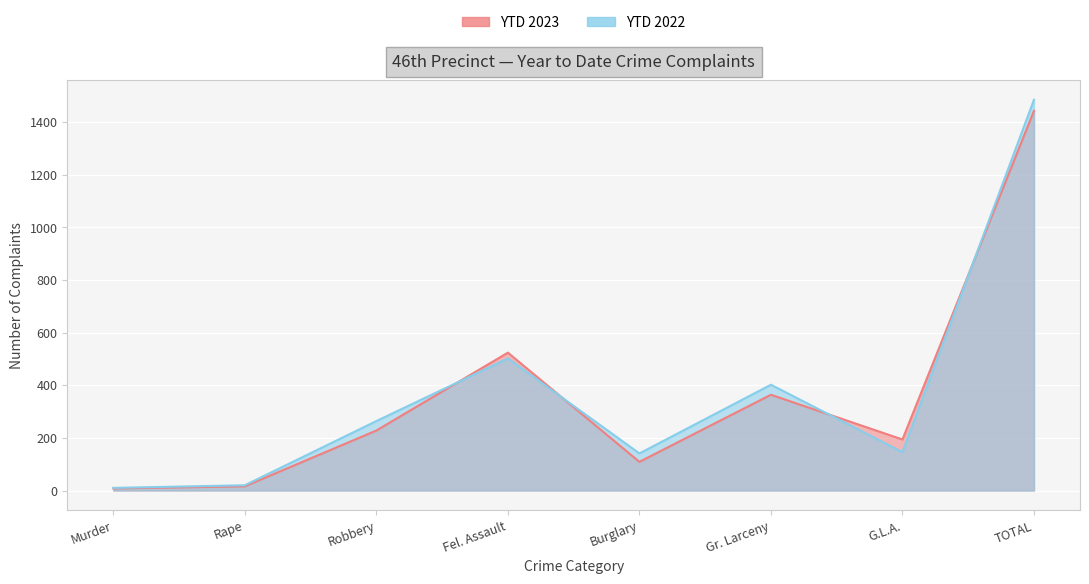

True or false: YTD 2022 has a value of 227 at Fel. Assault.

False